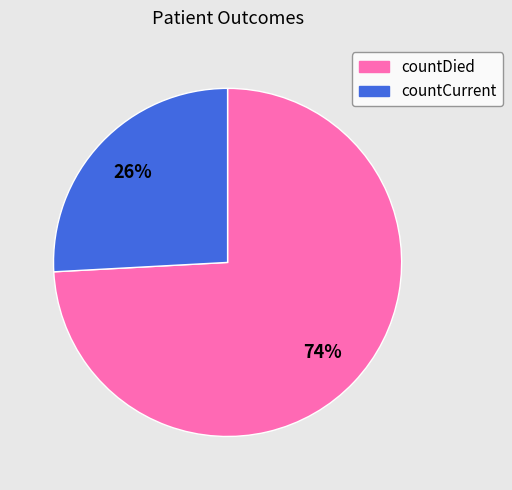

How many segments does this pie chart have?

2